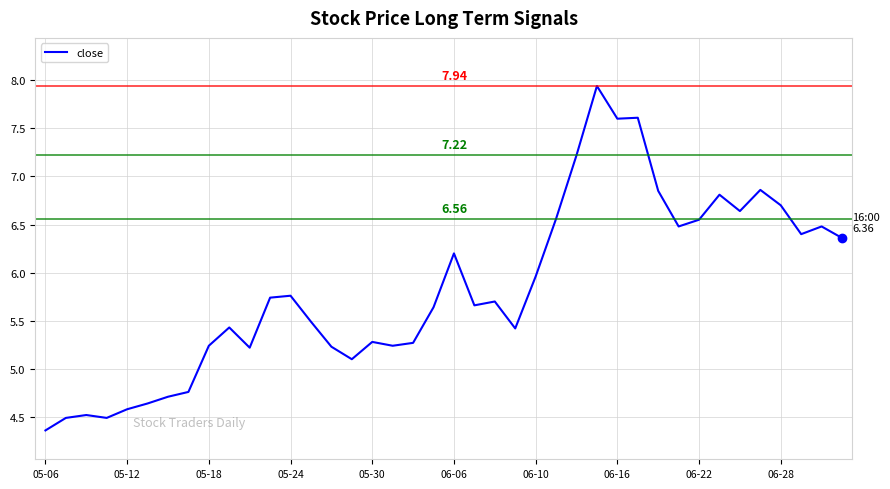

What is the difference between the maximum and minimum values?

3.6